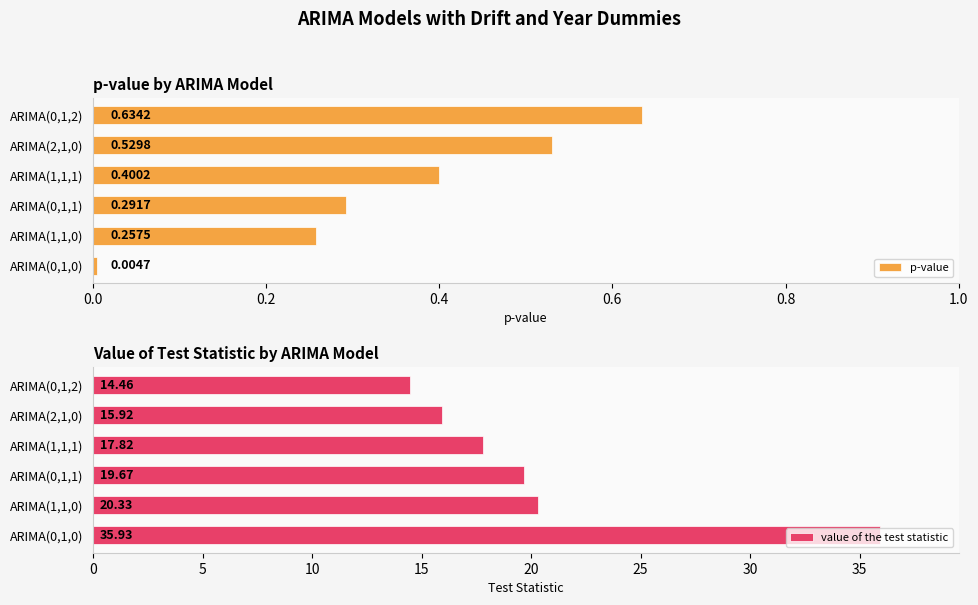

What is the sum of all value of the test statistic values?

124.1